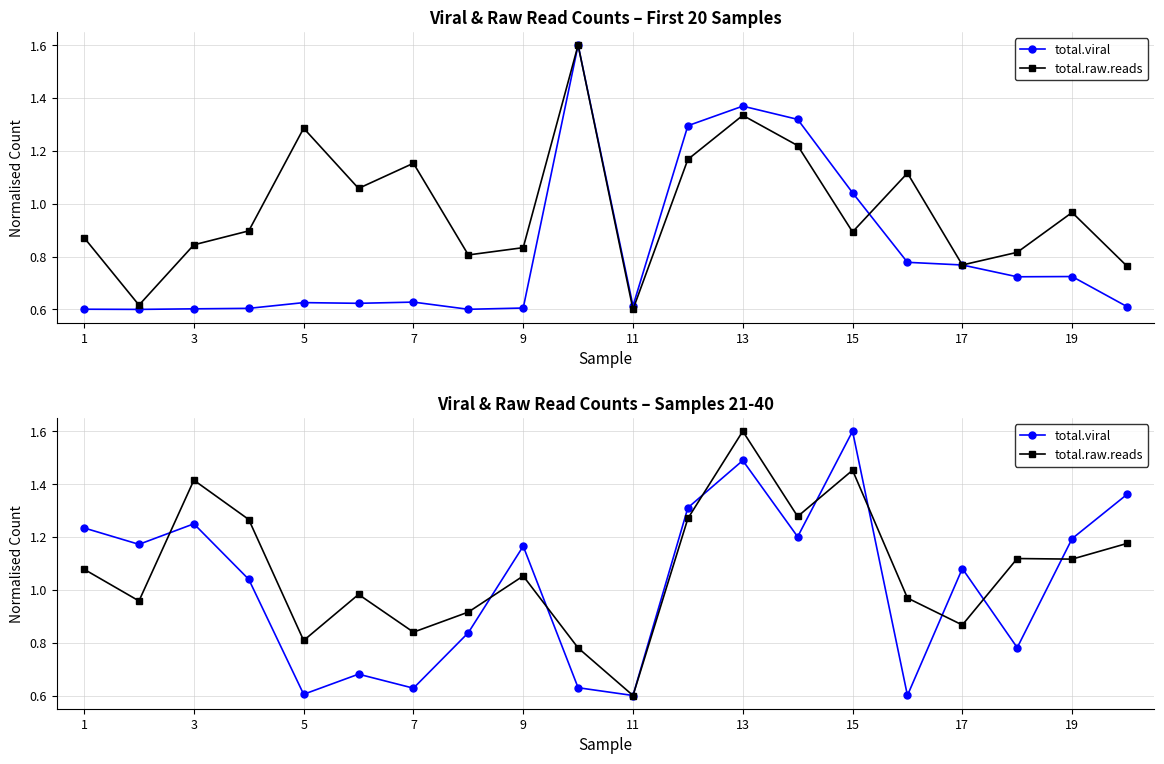

How many interior local peaks does the total.raw.reads series have?

6